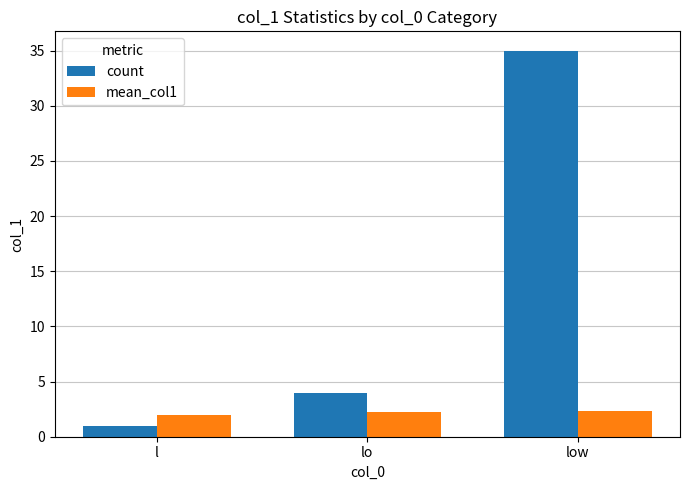

At which label does count reach its peak?

low